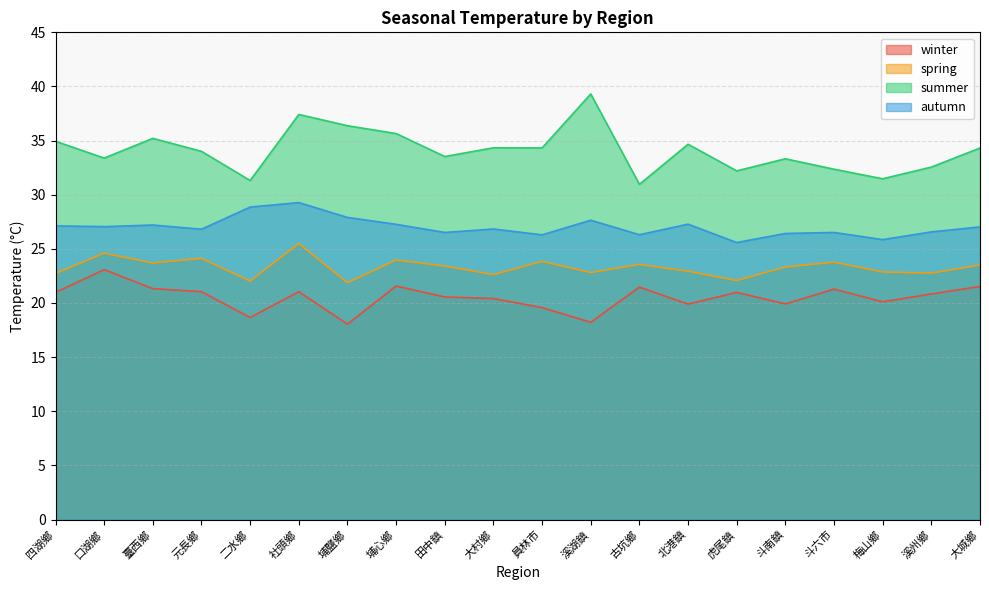

What is the label of the 8th point from the right?

古坑鄉